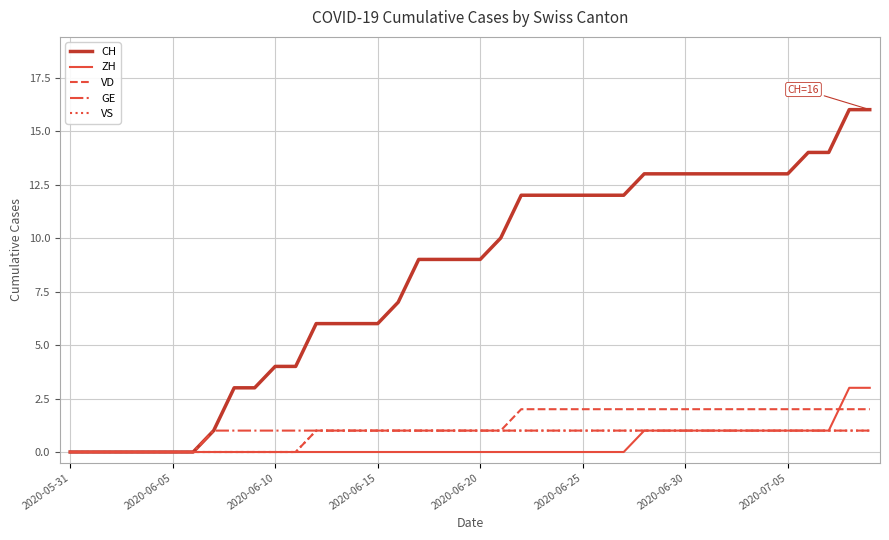

Which series has the largest total across all categories?

CH